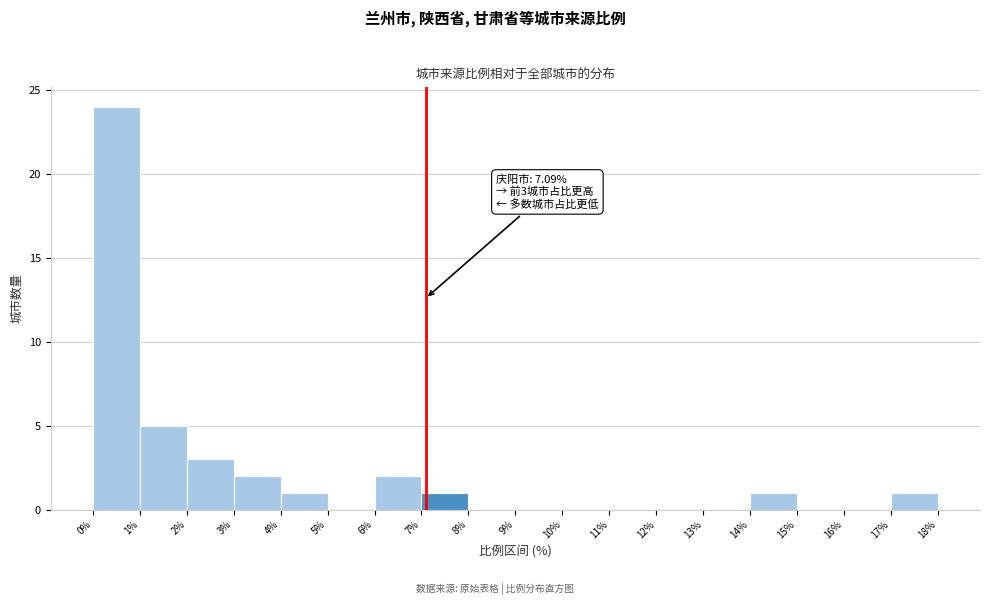

Which range on the x-axis has the tallest bar?

0% to 1%